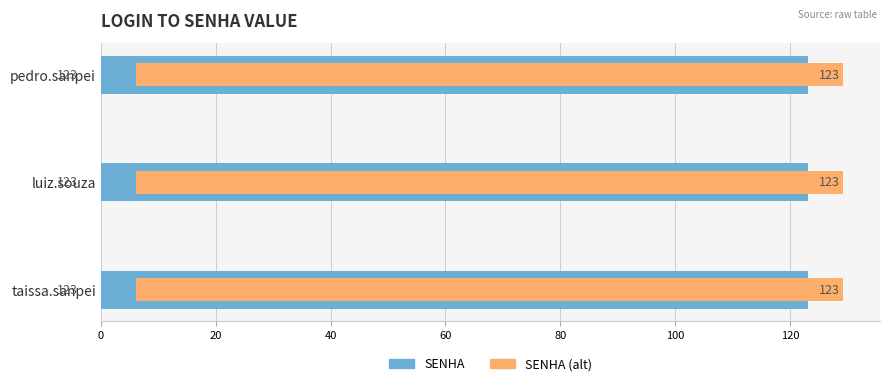

Does the chart contain any negative values?

No